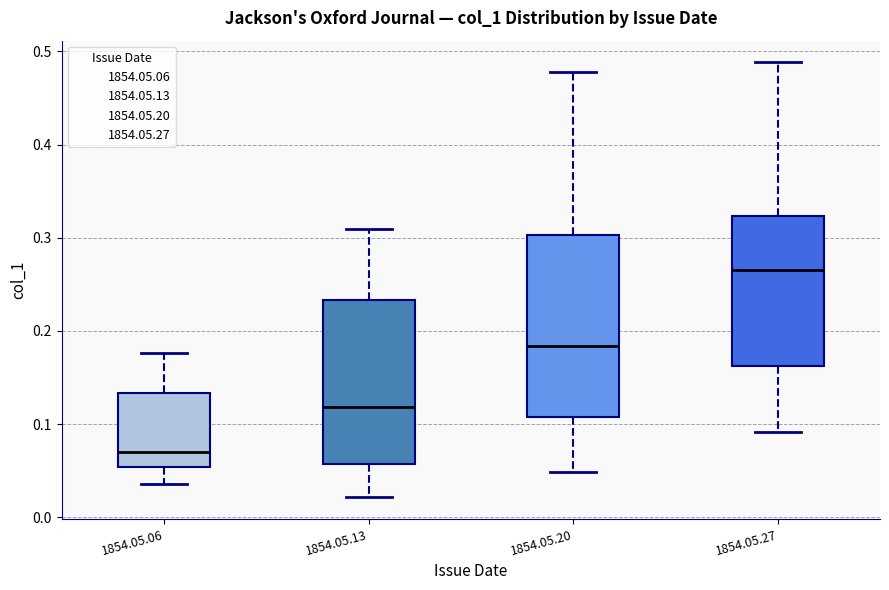

Which box's median line is the highest?

1854.05.27